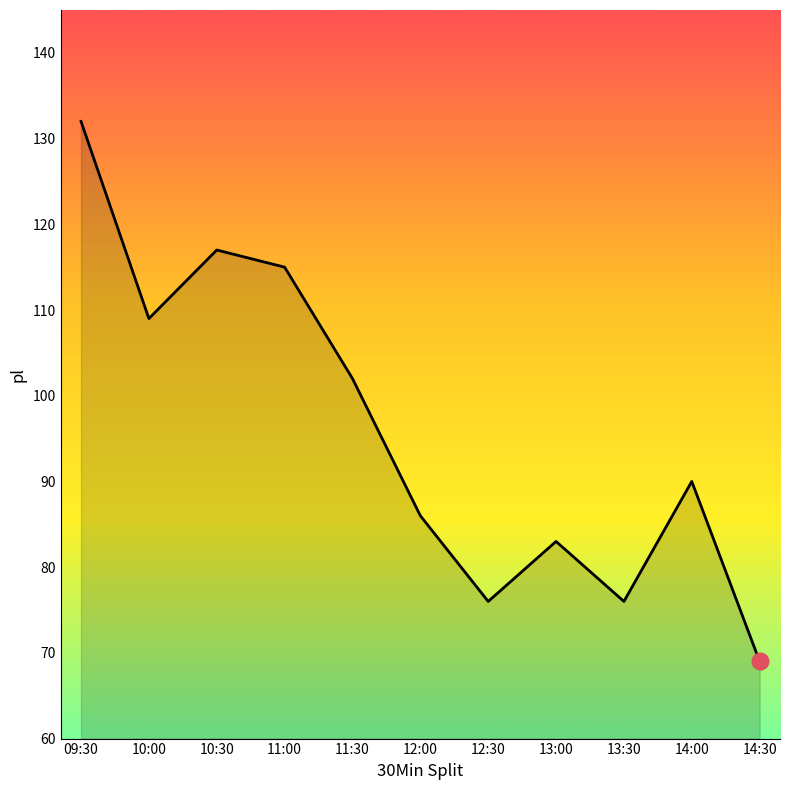

What is the ratio of the value at 10:30 to the value at 13:00?

1.4